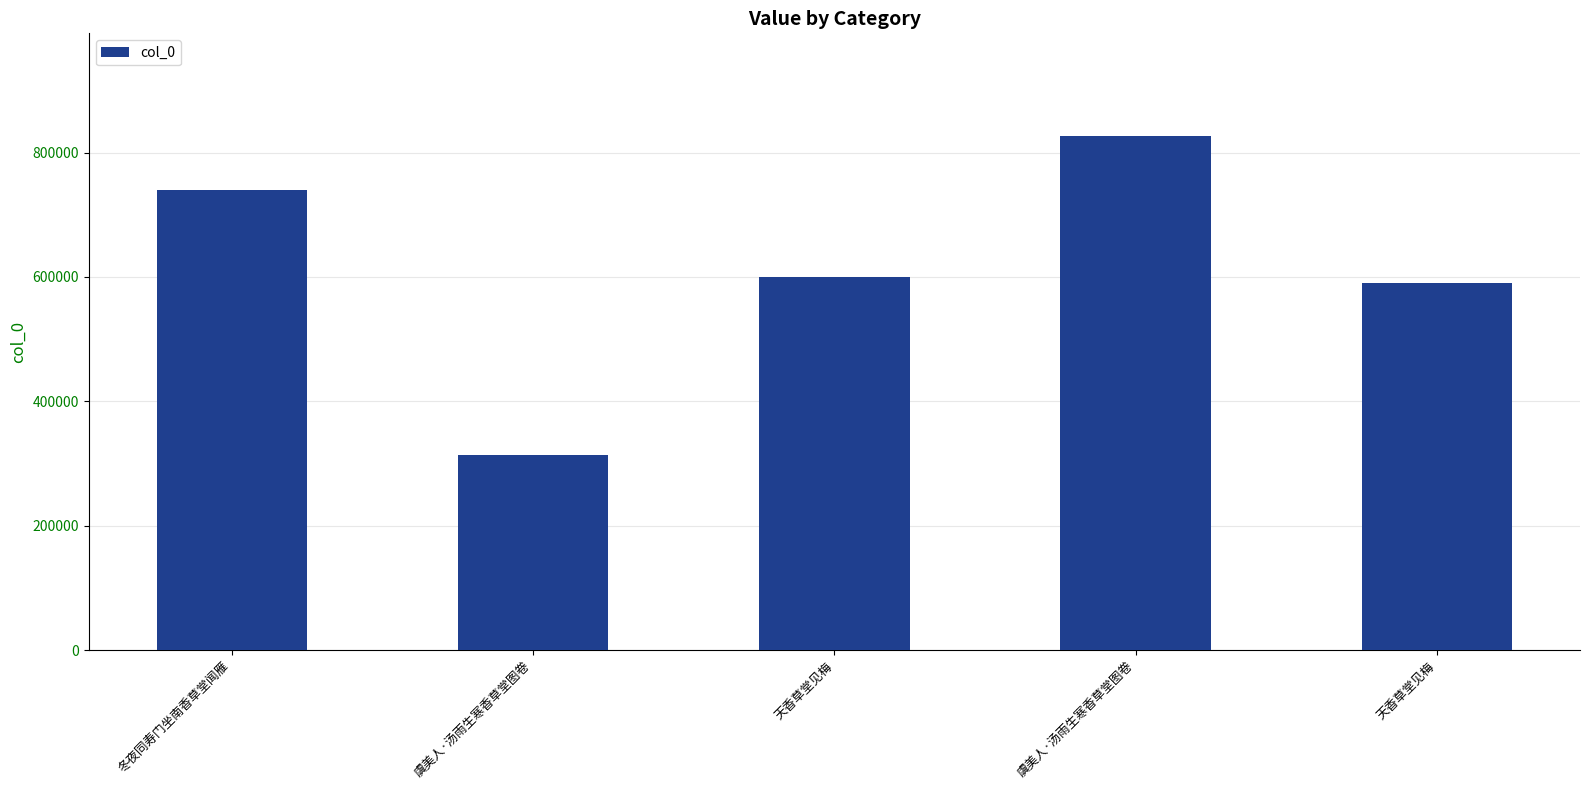

List the labels in order of value, smallest first.

虞美人·汤雨生寒香草堂图卷, 天香草堂见梅, 天香草堂见梅, 冬夜同寿门坐南香草堂闻雁, 虞美人·汤雨生寒香草堂图卷